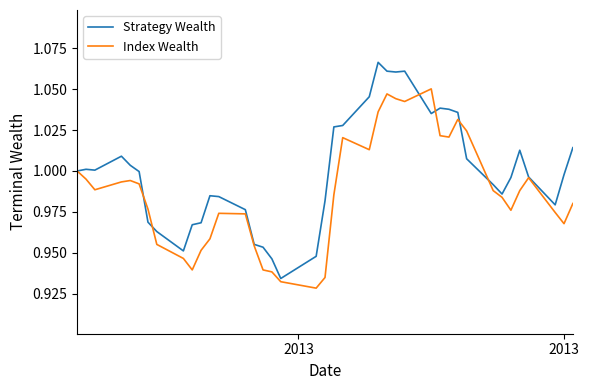

List the series in order of their overall mean, highest first.

Strategy Wealth, Index Wealth